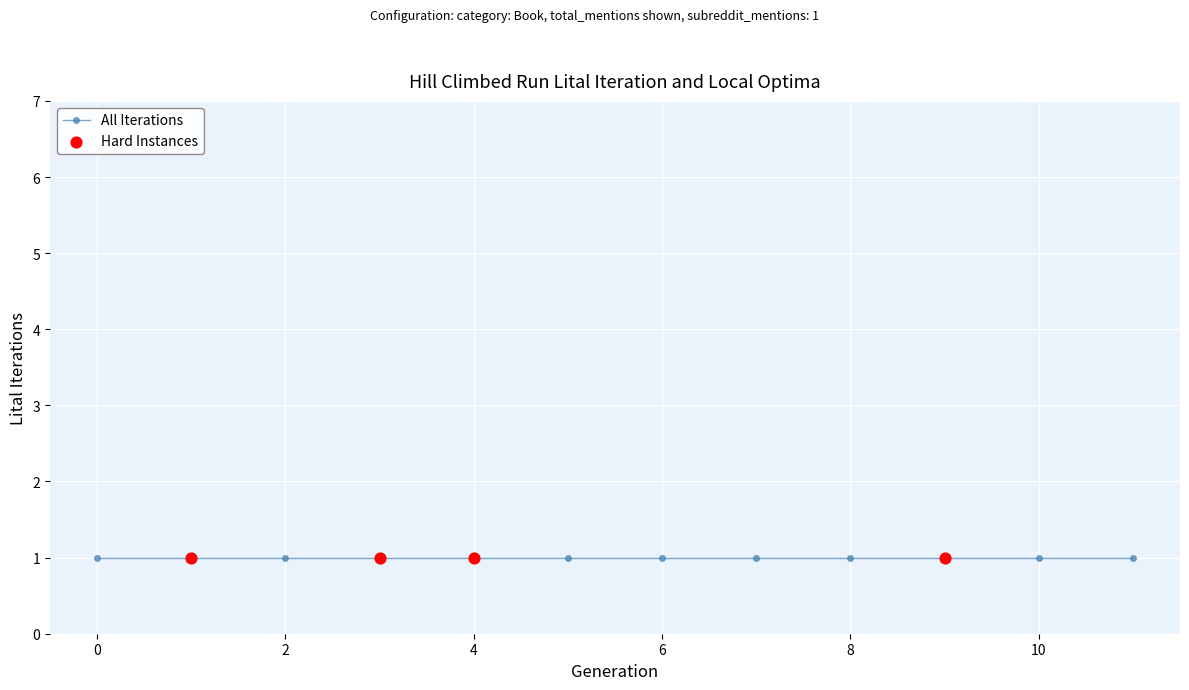

Which series reaches the maximum Y coordinate?

All Iterations